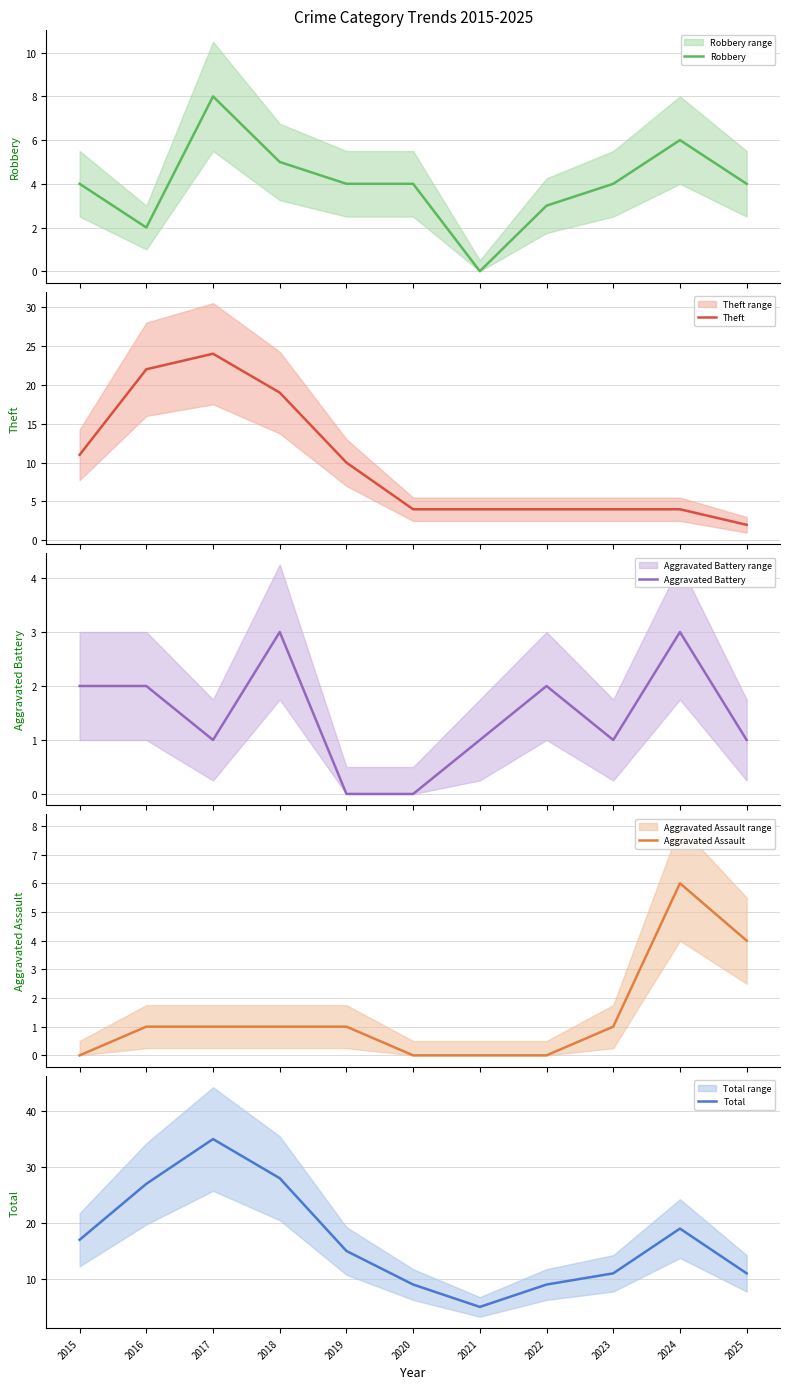

Which series has the widest spread of values?

Total